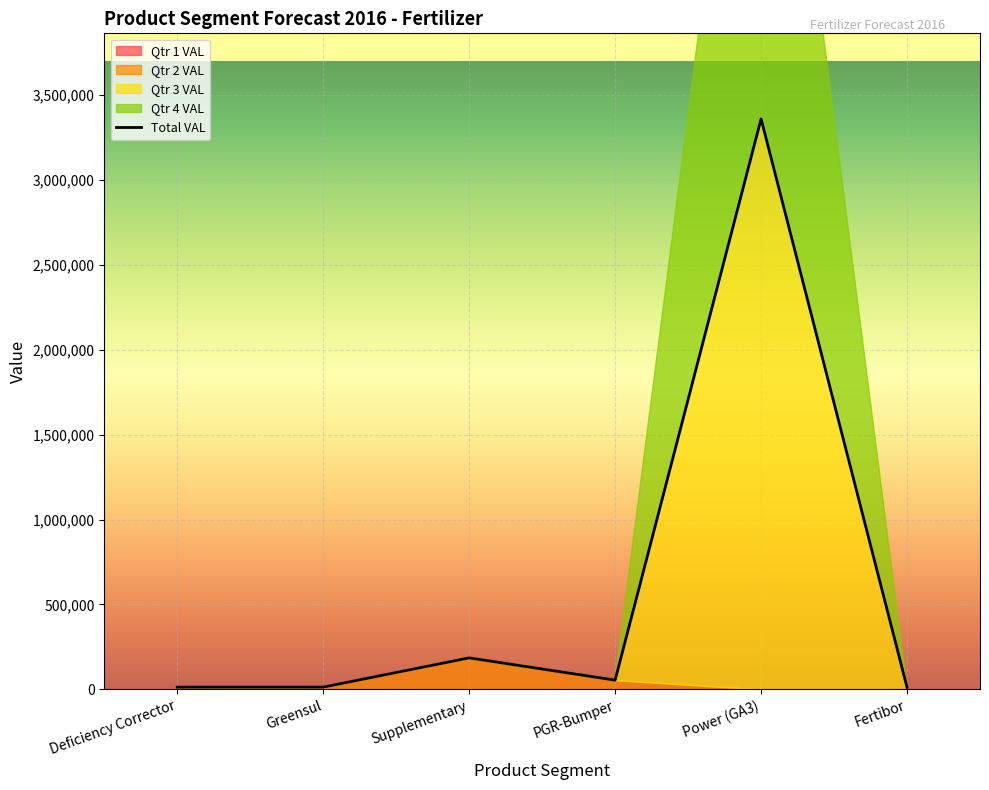

What is the average value of the Qtr 4 VAL series?

562000